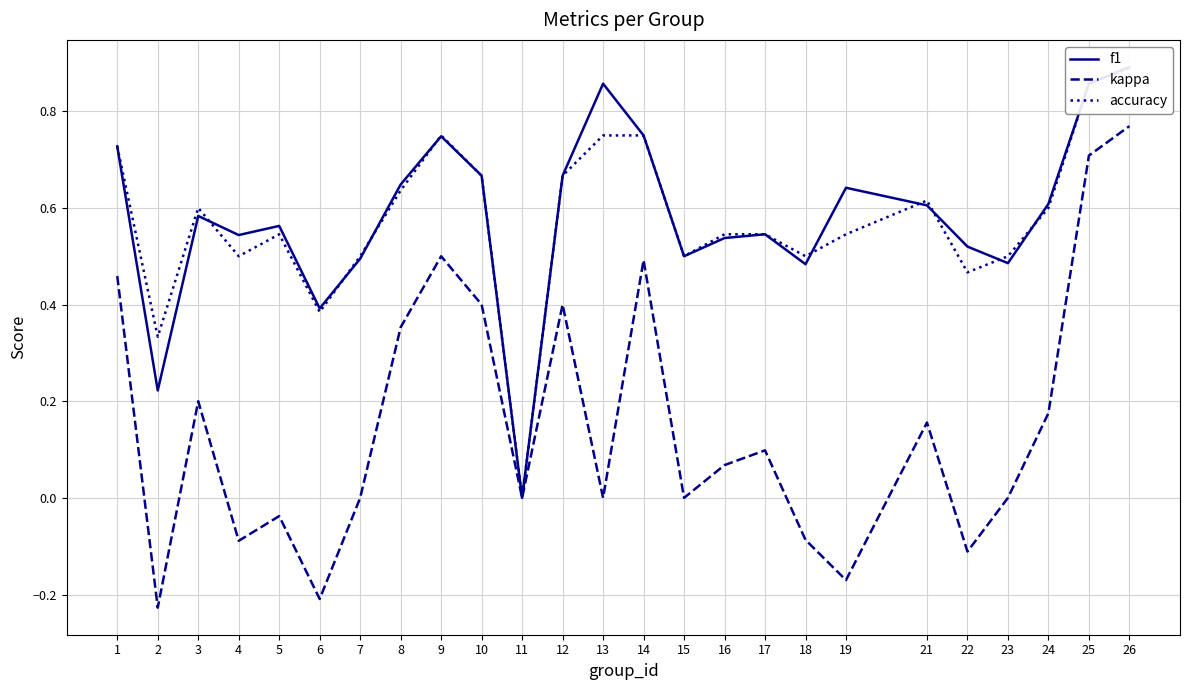

Where is the first local minimum for kappa?

2